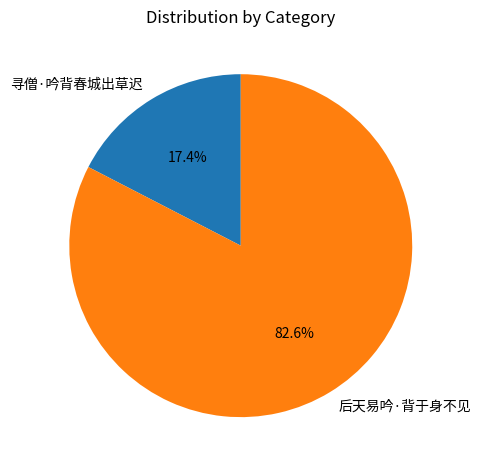

How many segments does this pie chart have?

2